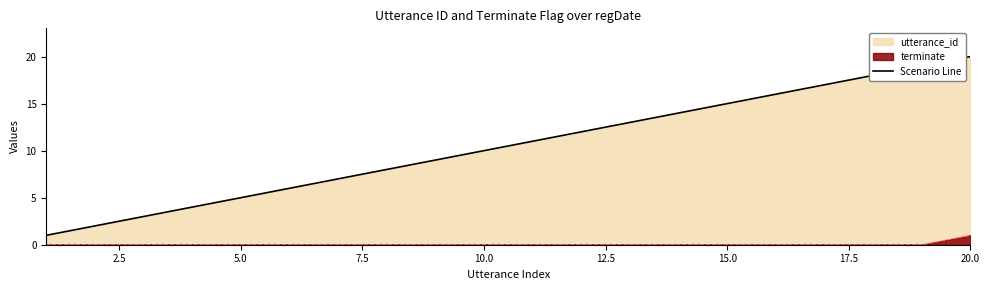

Rank the series by their average value, from lowest to highest.

terminate, Scenario Line